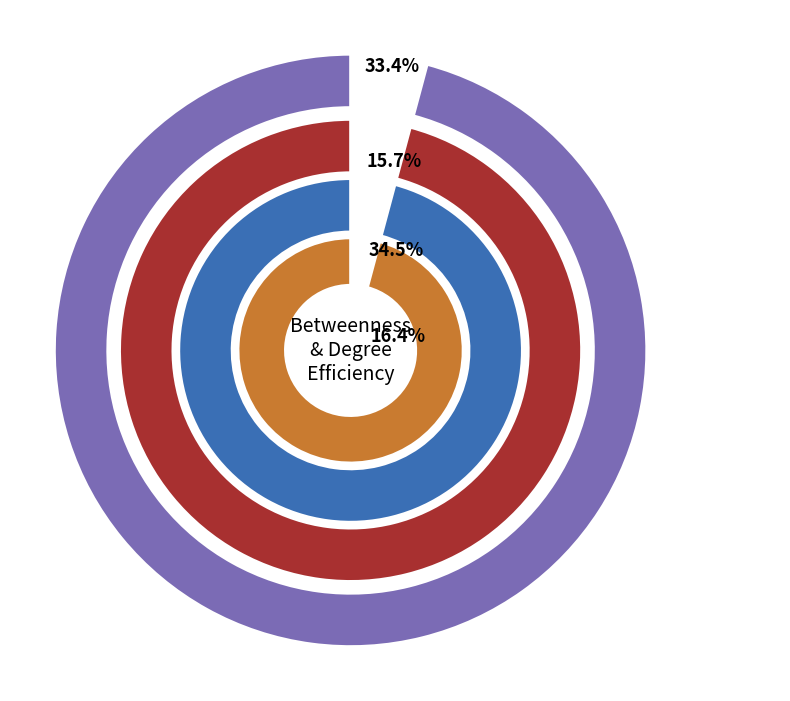

Between 2 and 5, which series saw the biggest shift?

Betweenness Random Efficiency